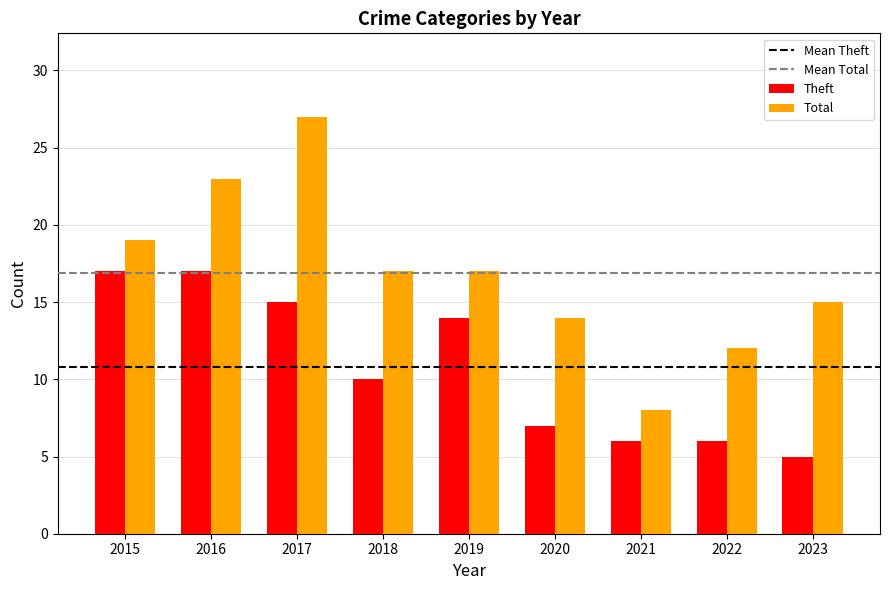

The value of Total at 2015 is 19. True or false?

True